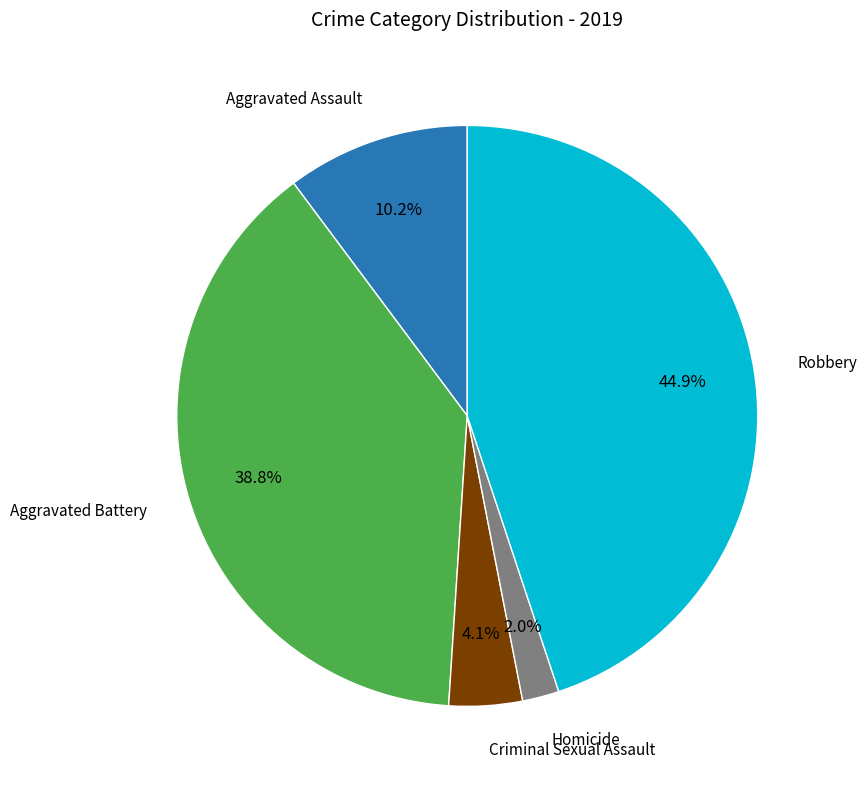

Does any single category account for the majority?

No